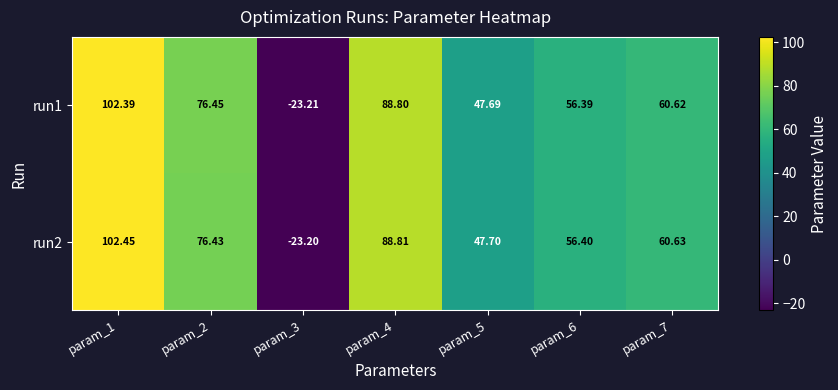

Which label corresponds to the smallest value in the chart?

param_3